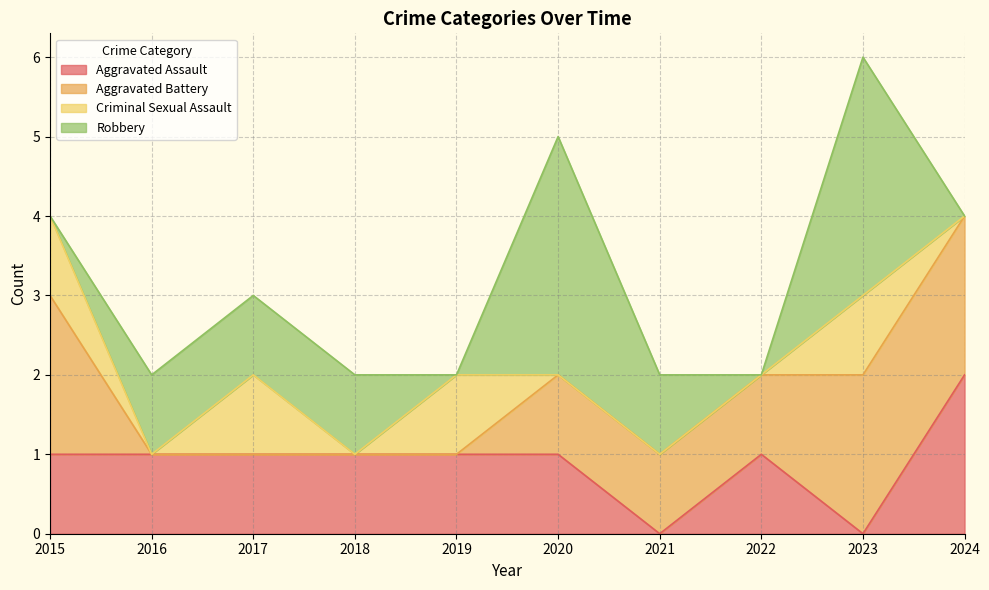

Reading left to right, transcribe all the data shown in this chart.

Aggravated Assault: 2015=1	2016=1	2017=1	2018=1	2019=1	2020=1	2021=0	2022=1	2023=0	2024=2
Aggravated Battery: 2015=2	2016=0	2017=0	2018=0	2019=0	2020=1	2021=1	2022=1	2023=2	2024=2
Criminal Sexual Assault: 2015=1	2016=0	2017=1	2018=0	2019=1	2020=0	2021=0	2022=0	2023=1	2024=0
Robbery: 2015=0	2016=1	2017=1	2018=1	2019=0	2020=3	2021=1	2022=0	2023=3	2024=0